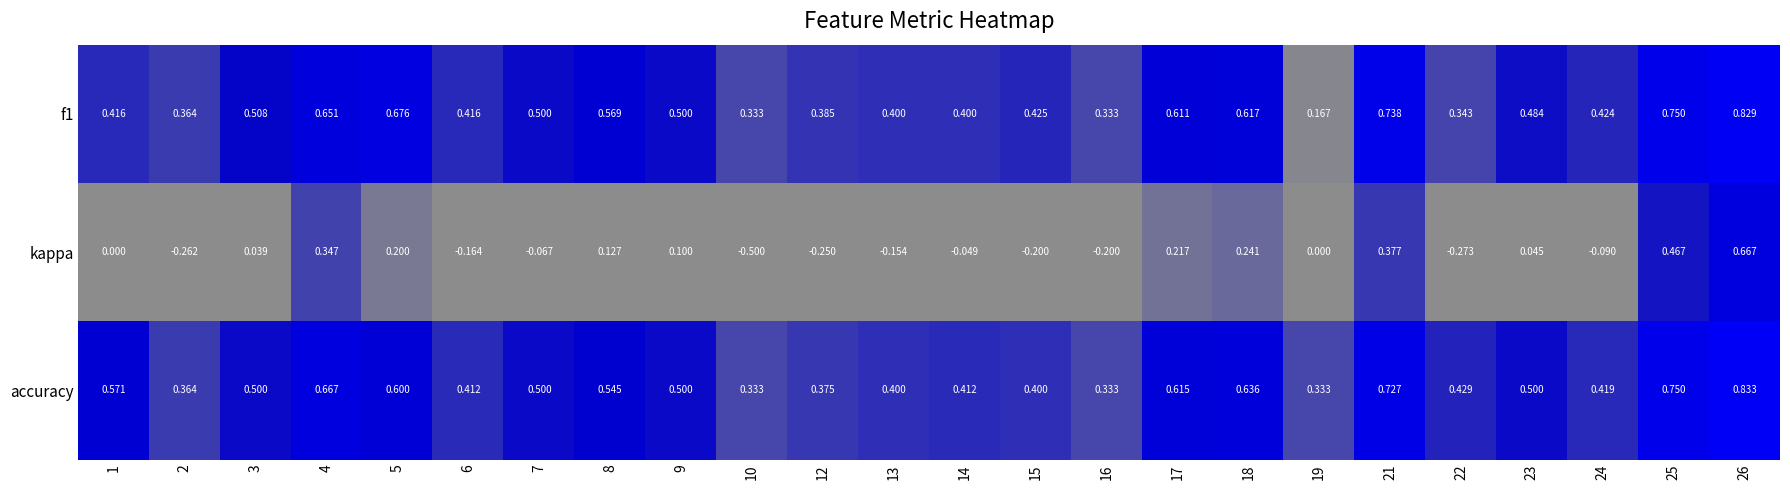

Is the value of accuracy at 17 greater than the value of f1 at 4?

No